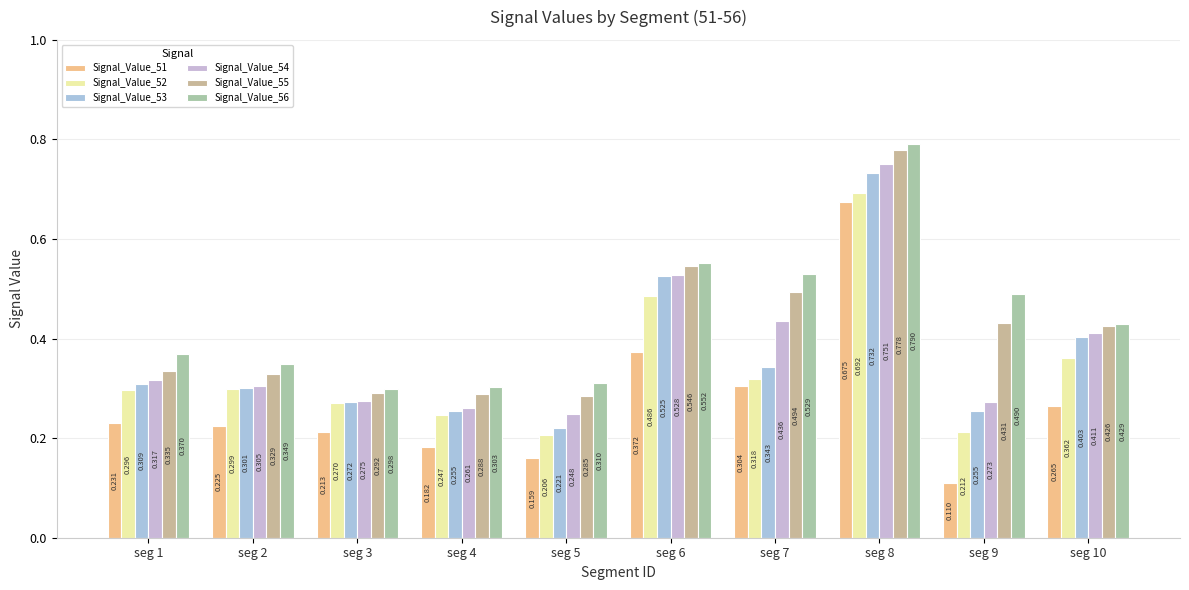

How many bars are there in total?

60